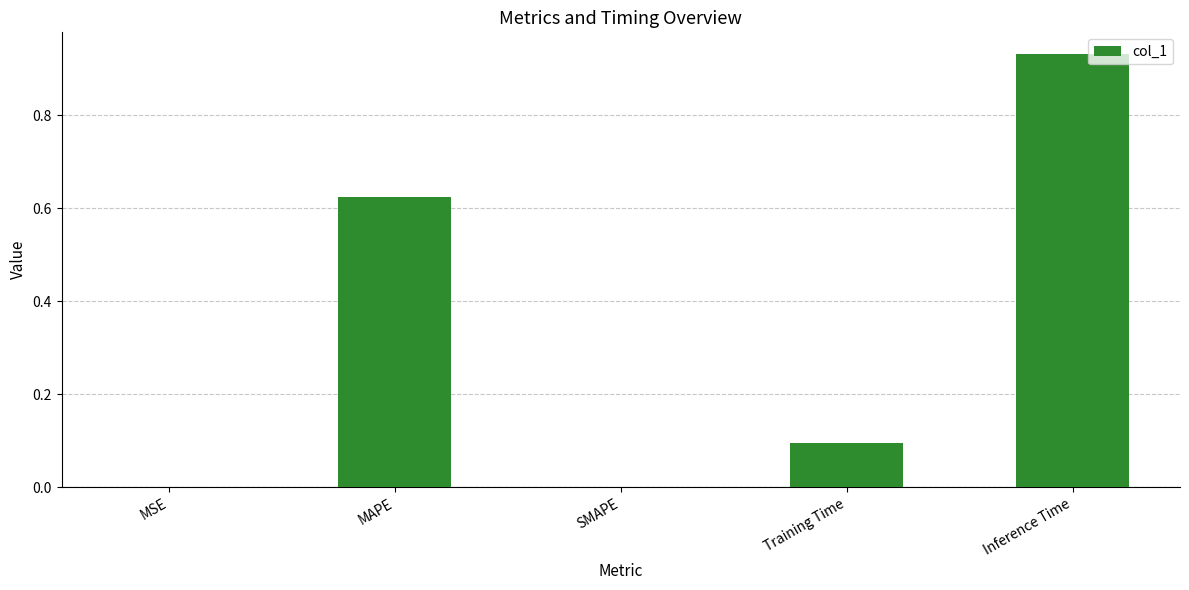

What is the sum of all values?

1.7